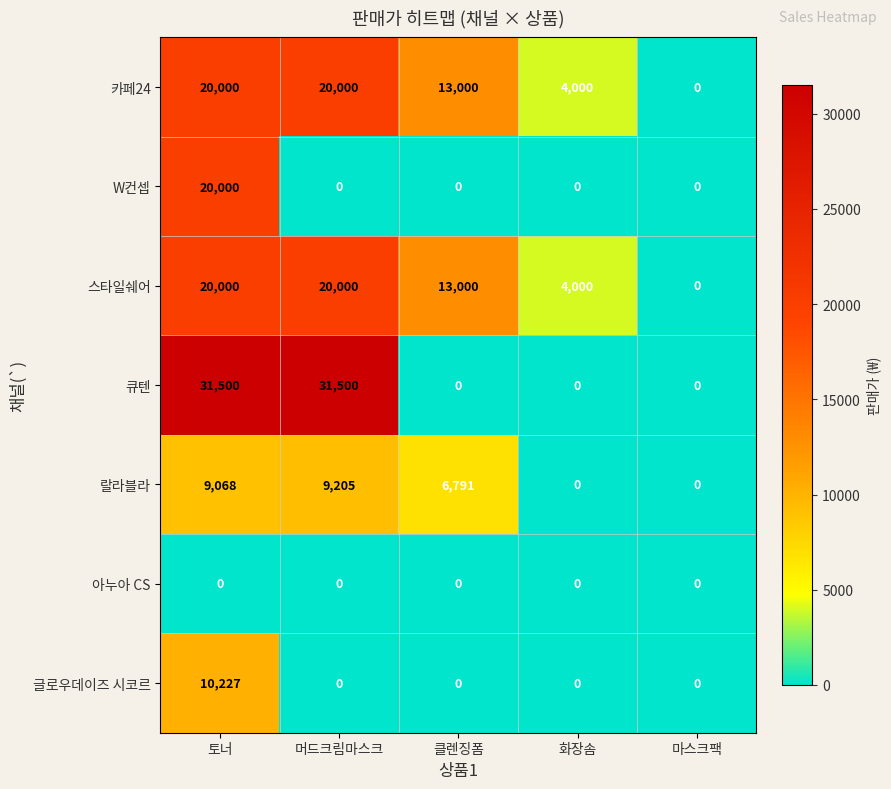

How many data points does each series have?

5